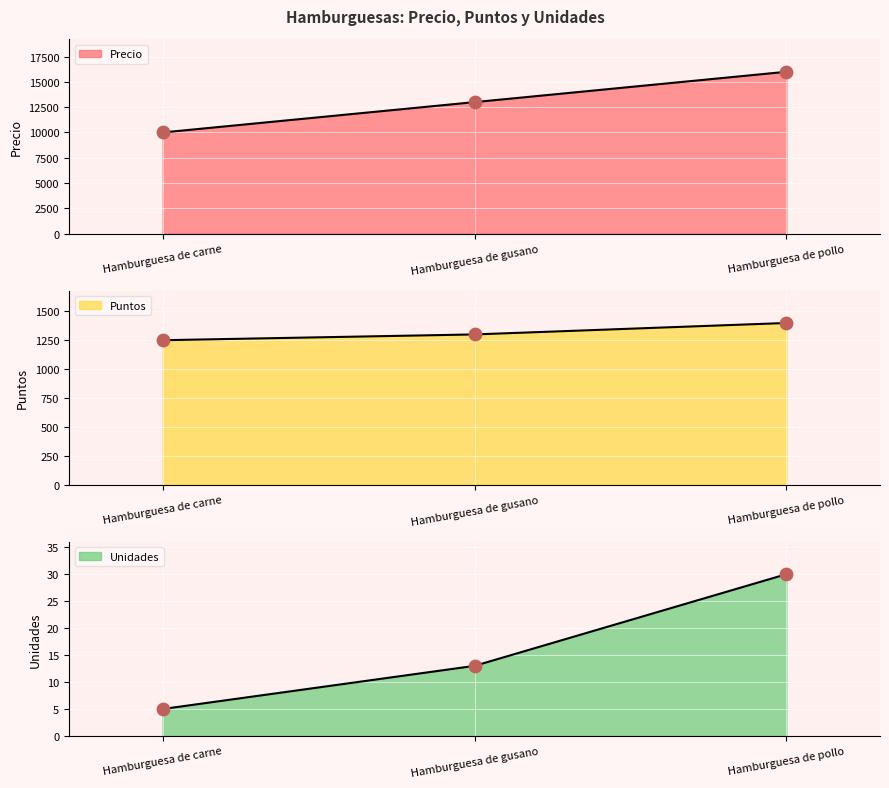

What is the total value across all series at Hamburguesa de carne?

11255